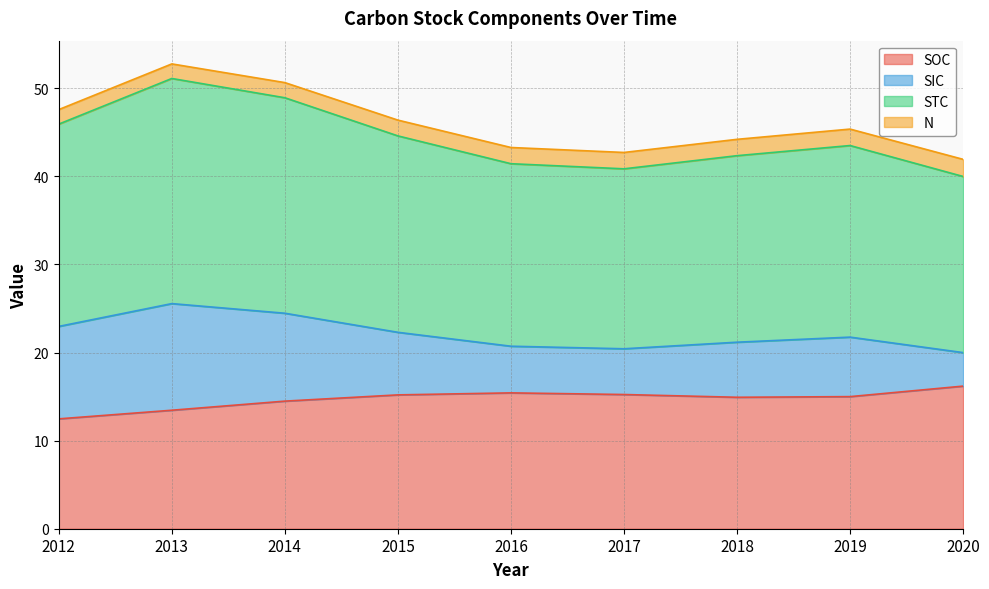

True or false: STC and SOC cross at least once.

False